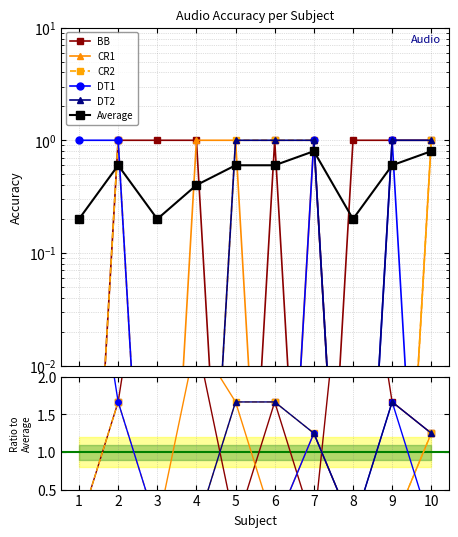

True or false: BB has more than 2 interior local peaks.

True